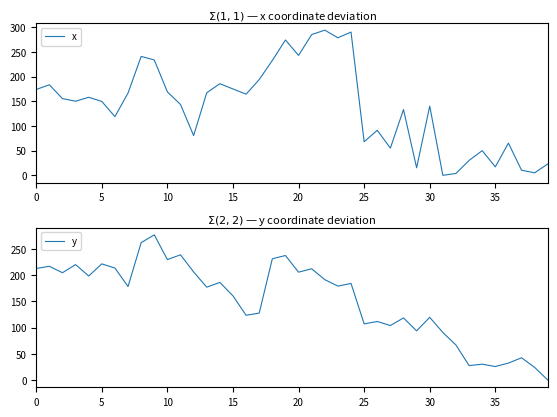

What are all the series names shown in the legend?

x, y